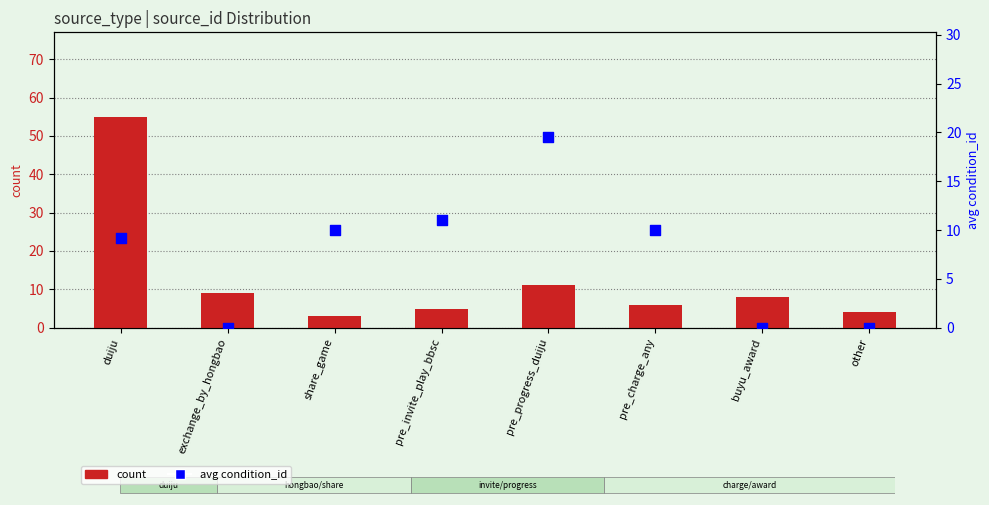

Which series has the largest Y range (max minus min)?

count